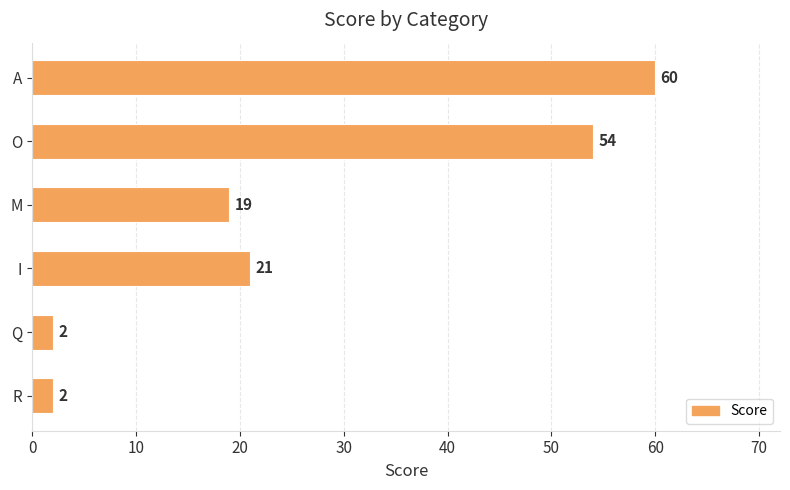

What is the average value?

26